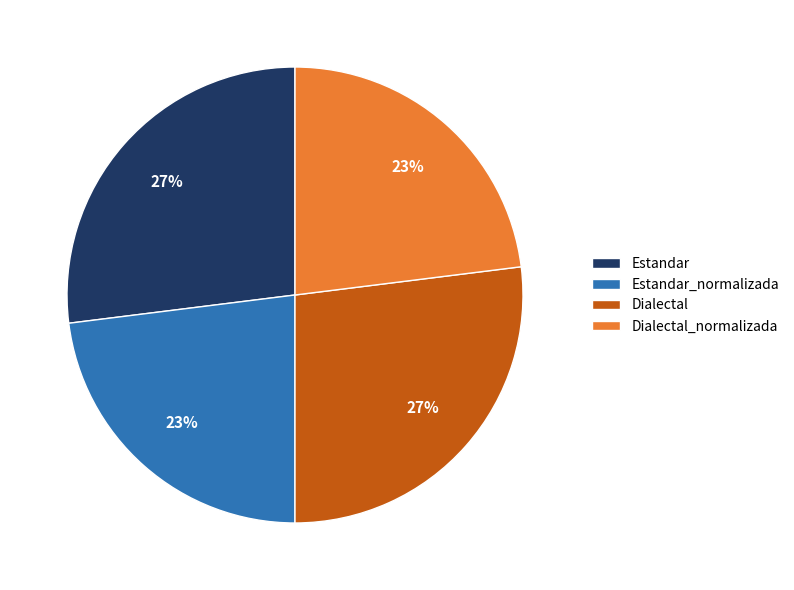

True or false: Dialectal_normalizada accounts for 23% of the total.

True